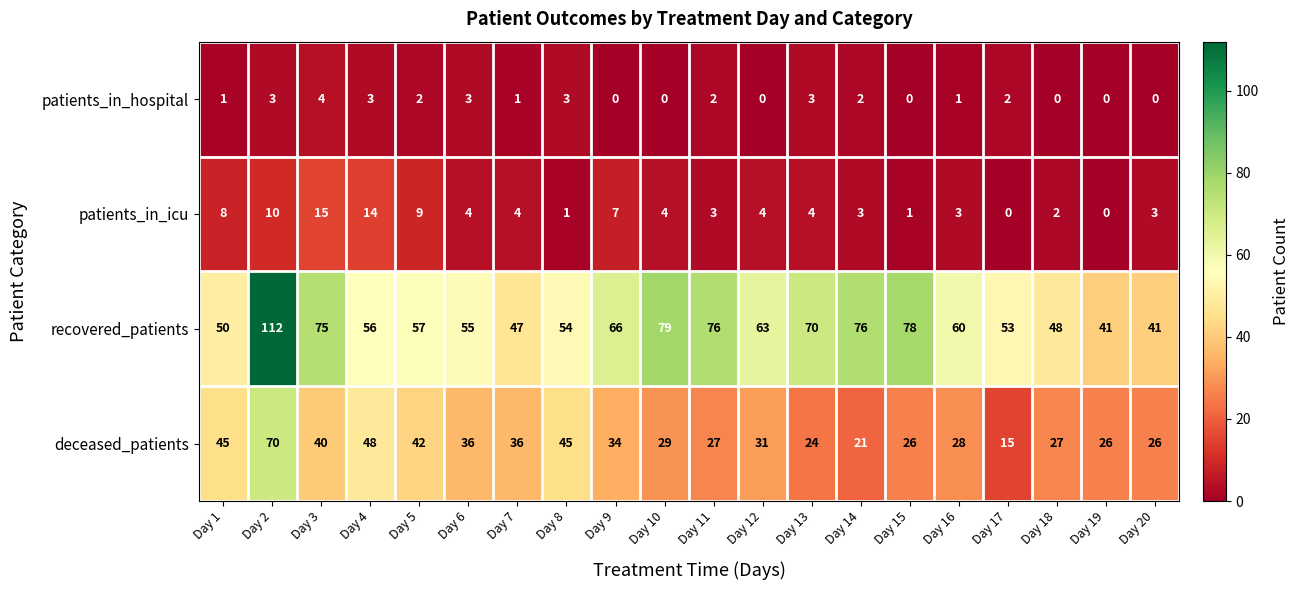

List the series in order of their peak value, highest first.

recovered_patients, deceased_patients, patients_in_icu, patients_in_hospital